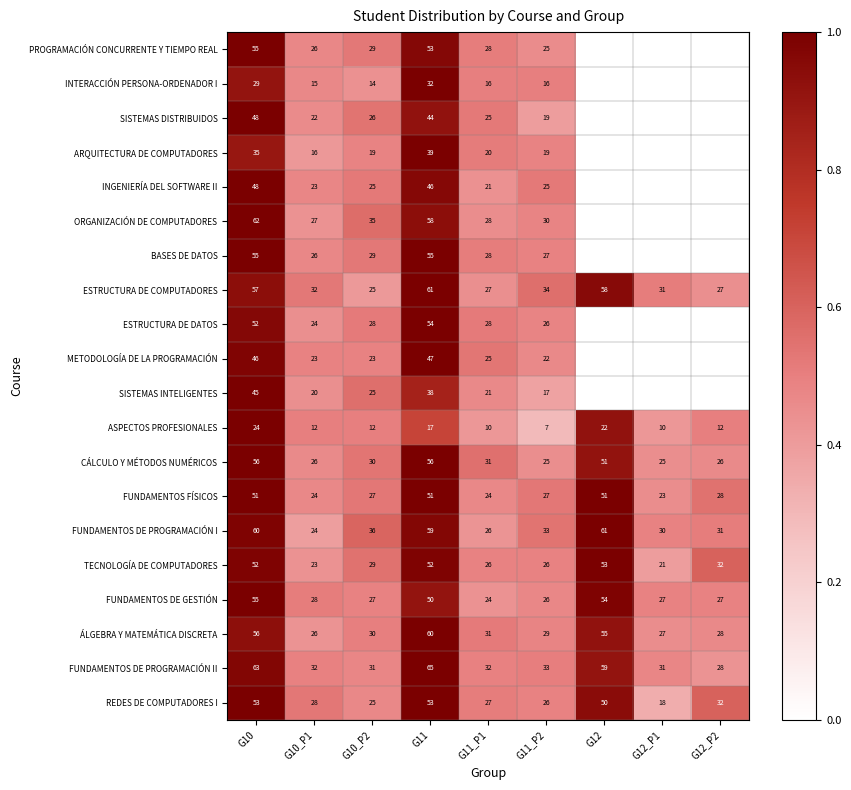

True or false: METODOLOGÍA DE LA PROGRAMACIÓN has a value of 16 at G10_P2.

False